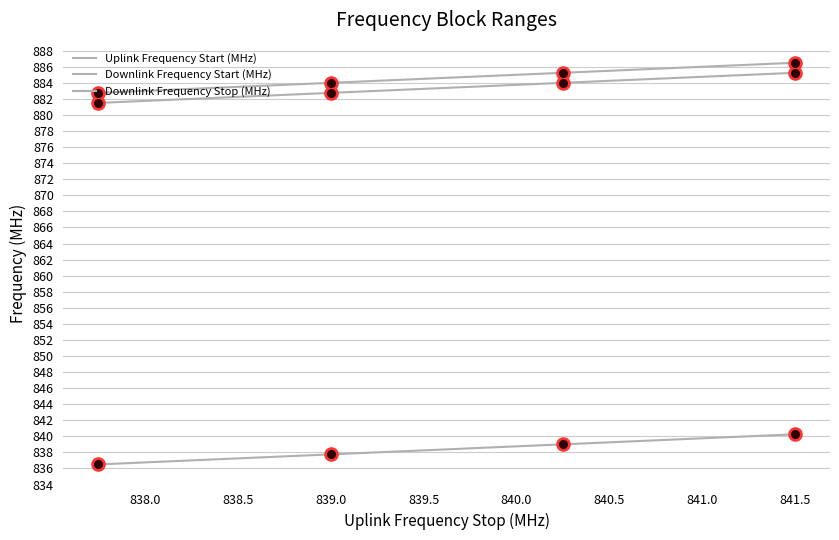

How many lines are shown in the chart?

3